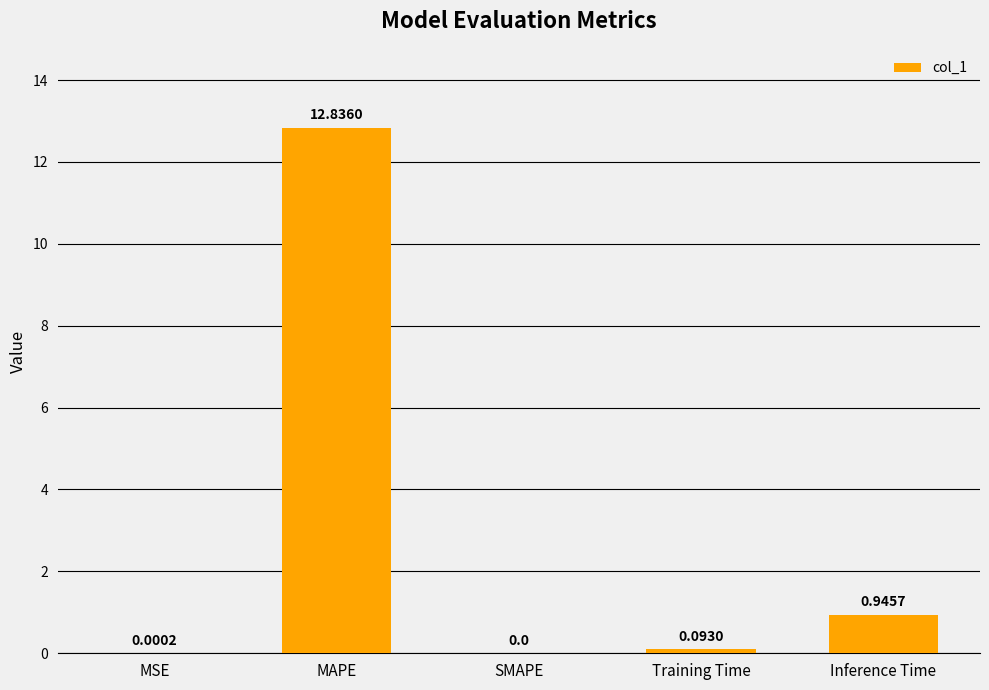

Is it true that the value at MAPE is 12.8?

True